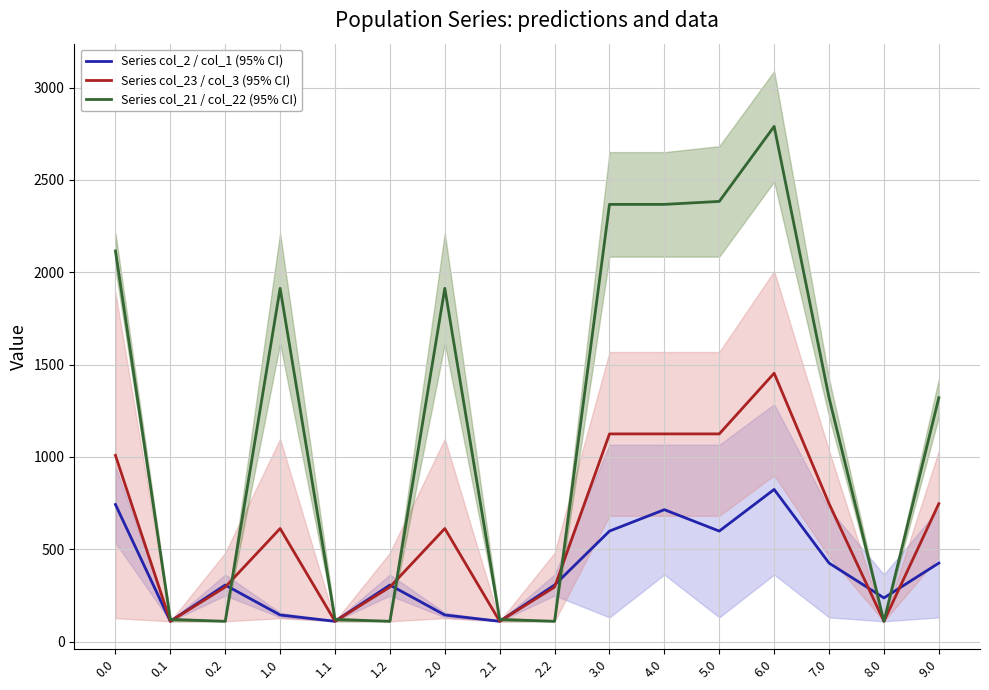

Between 1.0 and 3.0, which series saw the biggest shift?

Series col_23 / col_3 (95% CI)